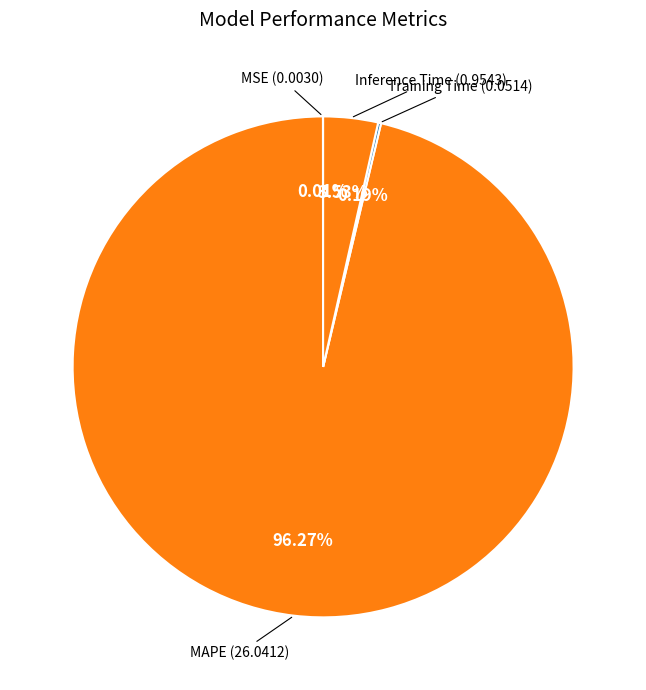

To the nearest percent, what is the average slice percentage?

25%